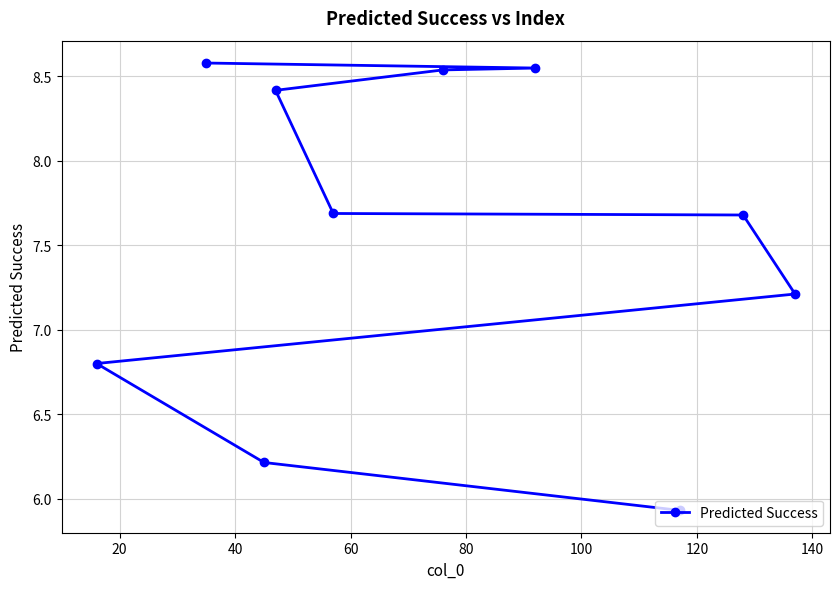

What is the maximum value shown in the chart?

8.6